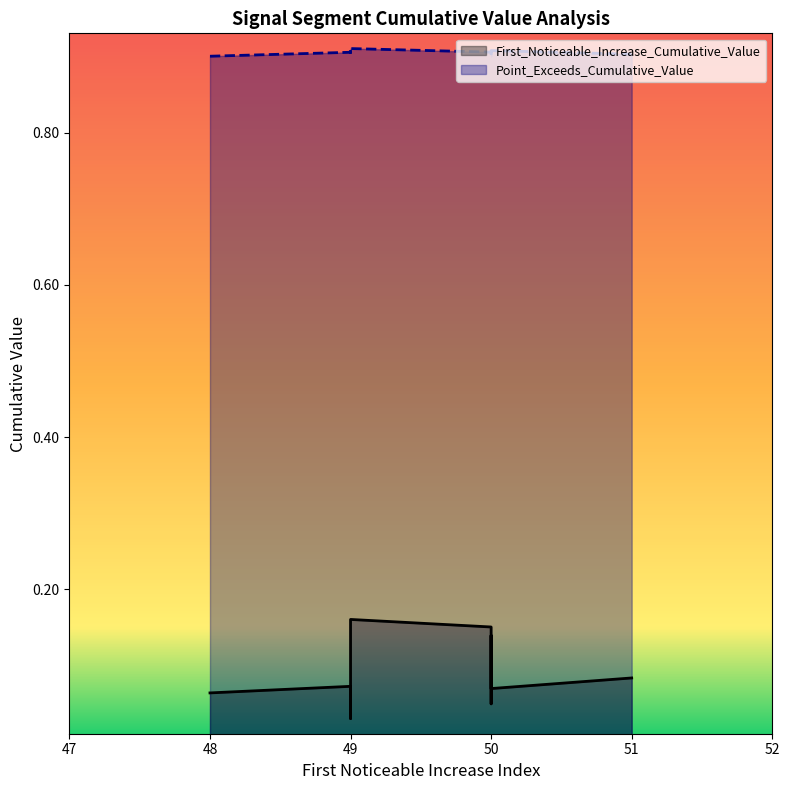

True or false: Point_Exceeds_Cumulative_Value and First_Noticeable_Increase_Cumulative_Value intersect in this chart.

False